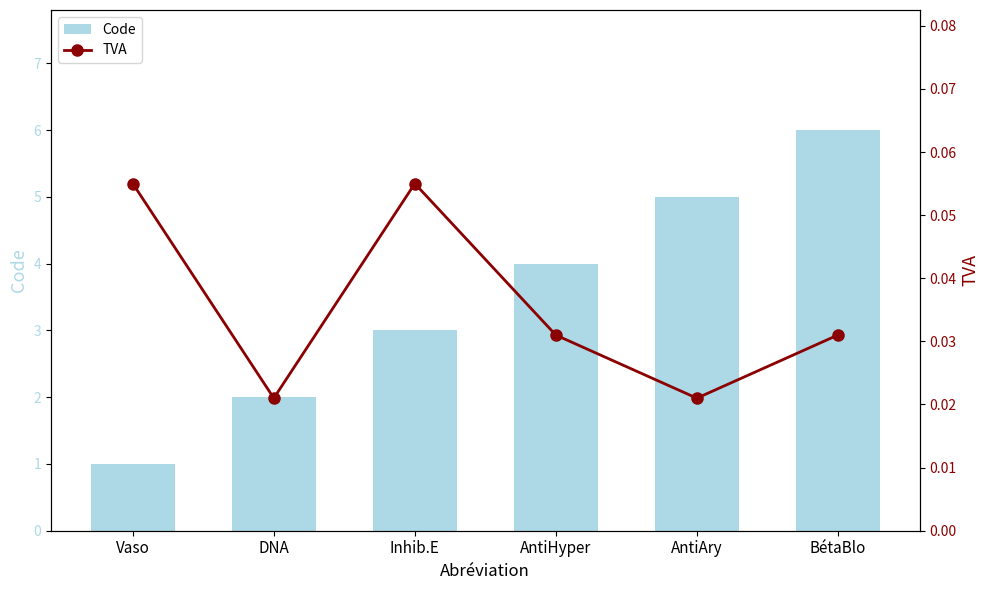

Reading left to right, transcribe all the data shown in this chart.

Code: 1.0	2.0	3.0	4.0	5.0	6.0
TVA: 0.1	0.0	0.1	0.0	0.0	0.0